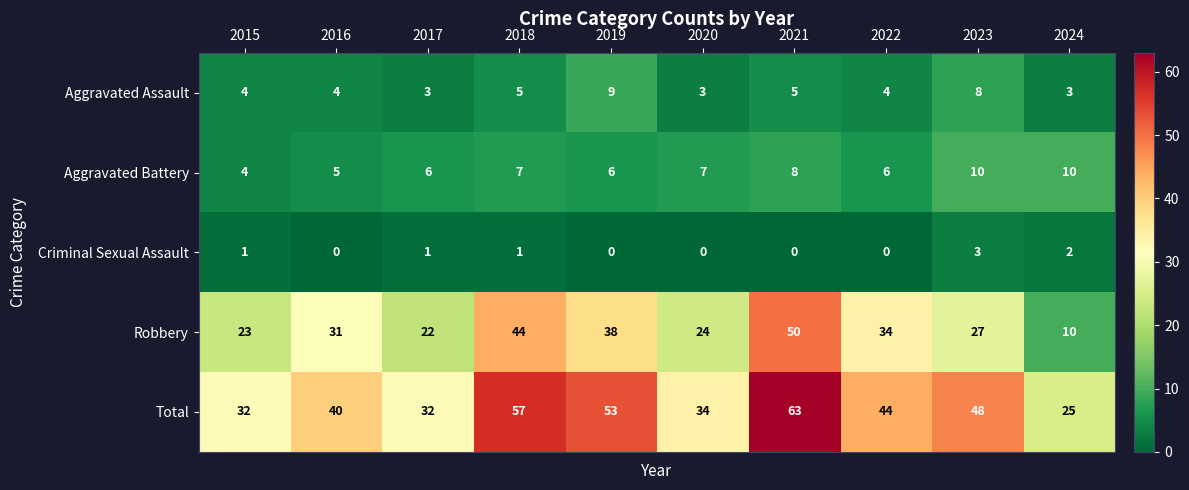

Which series has the widest spread of values?

Robbery